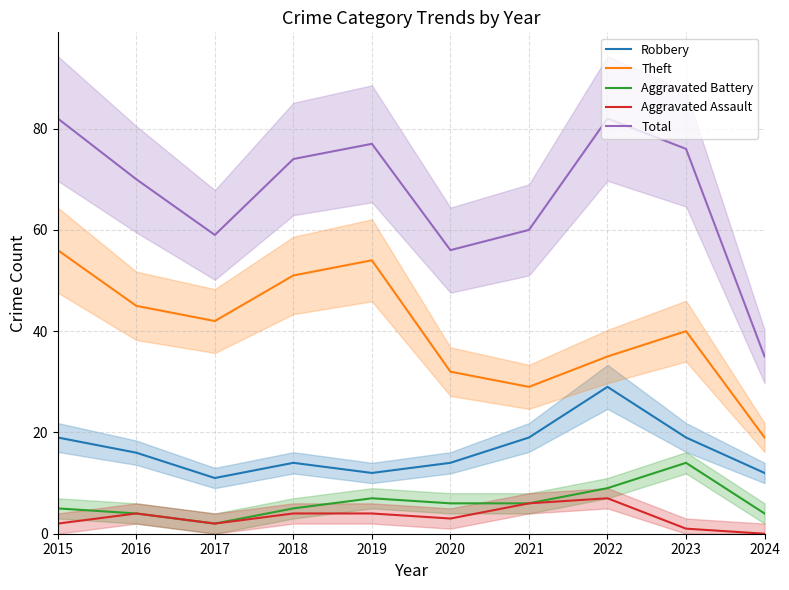

At which category does Aggravated Battery reach its first local peak?

2019